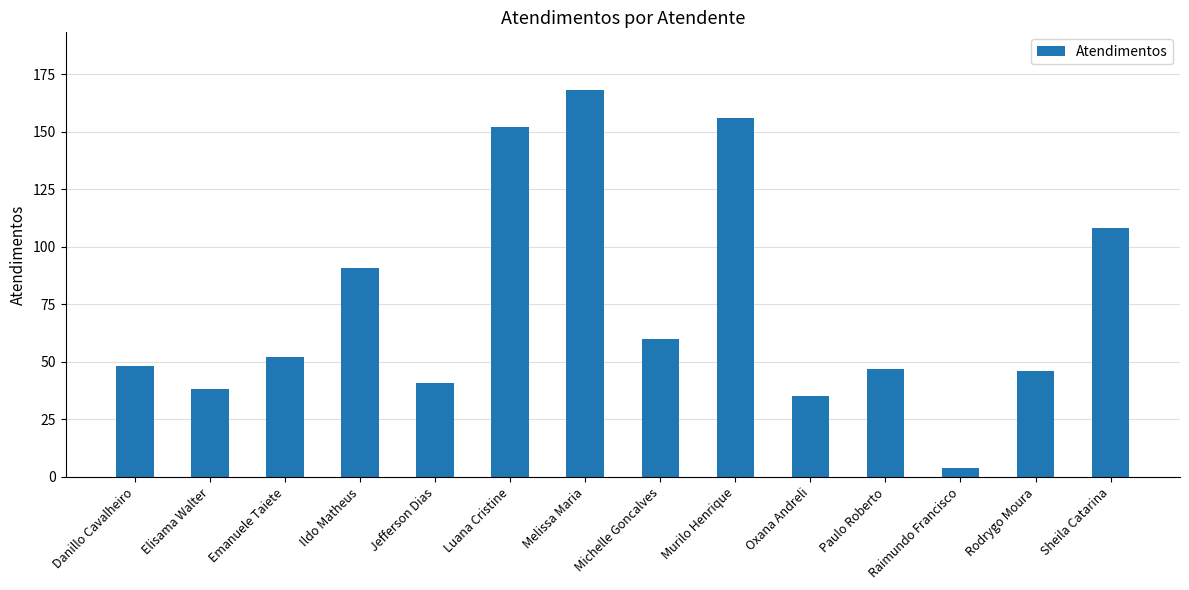

Reading left to right, list all the values displayed in this chart.

Danillo Cavalheiro=48	Elisama Walter=38	Emanuele Taiete=52	Ildo Matheus=91	Jefferson Dias=41	Luana Cristine=152	Melissa Maria=168	Michelle Goncalves=60	Murilo Henrique=156	Oxana Andreli=35	Paulo Roberto=47	Raimundo Francisco=4	Rodrygo Moura=46	Sheila Catarina=108